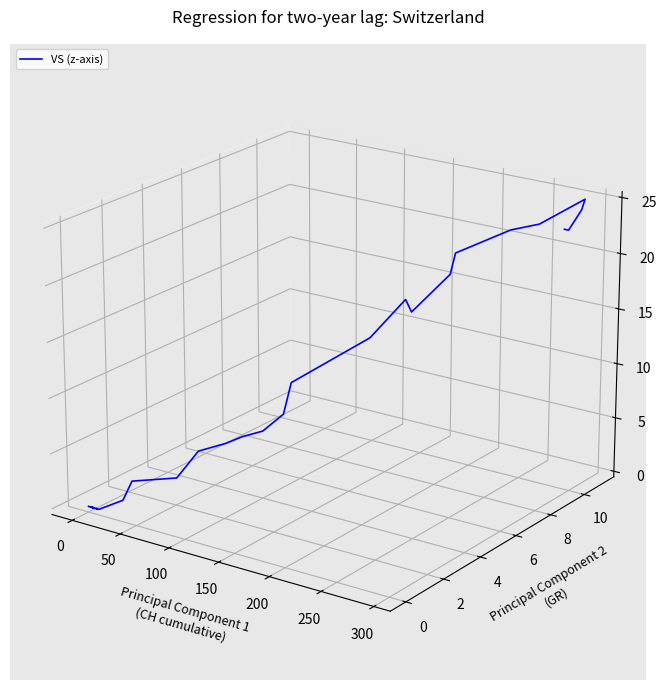

How many data points are above 0?

11